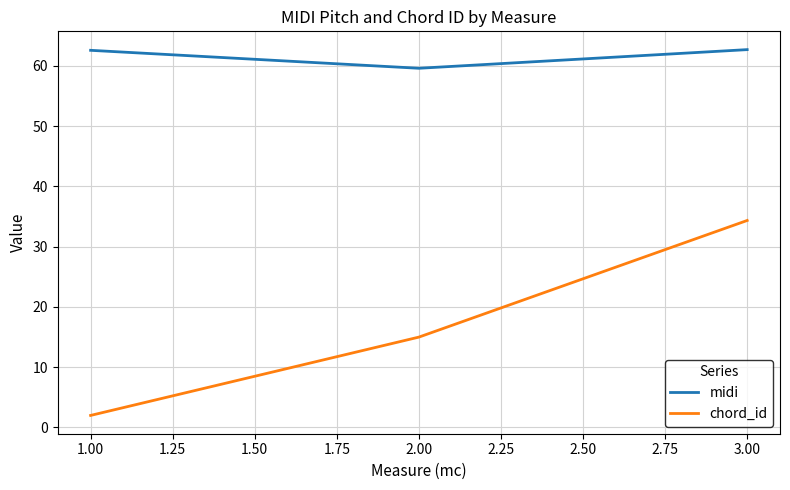

Is this an area chart (filled region under the line)?

No